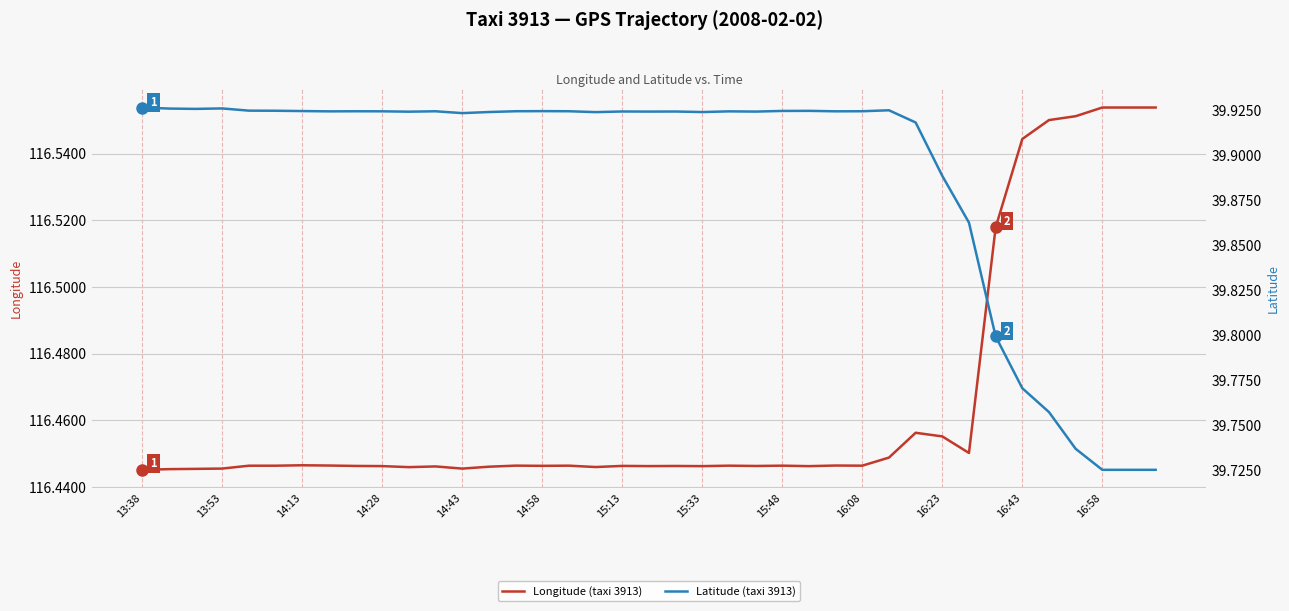

Between 24 and 35, which is larger?

35